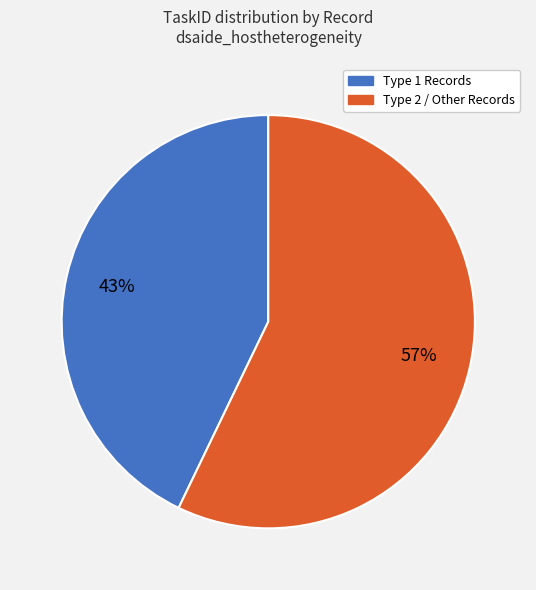

To the nearest percent, what portion does Type 1 Records represent?

43%